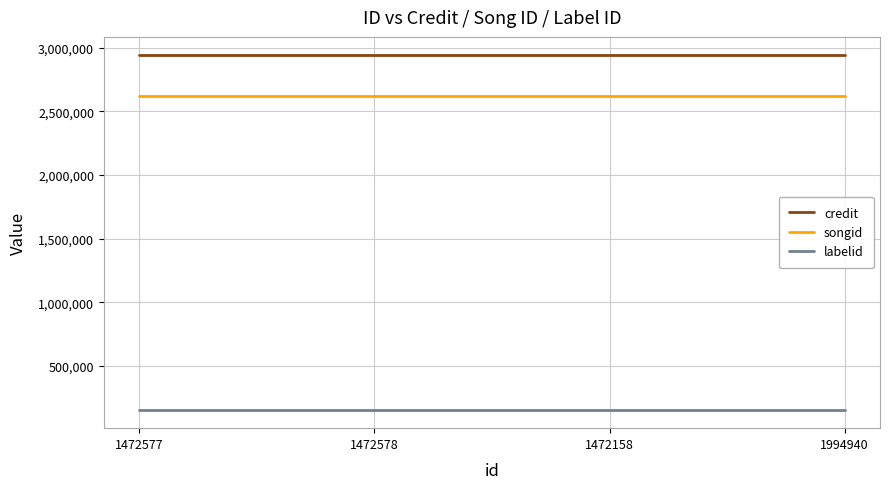

How many lines are shown in the chart?

3